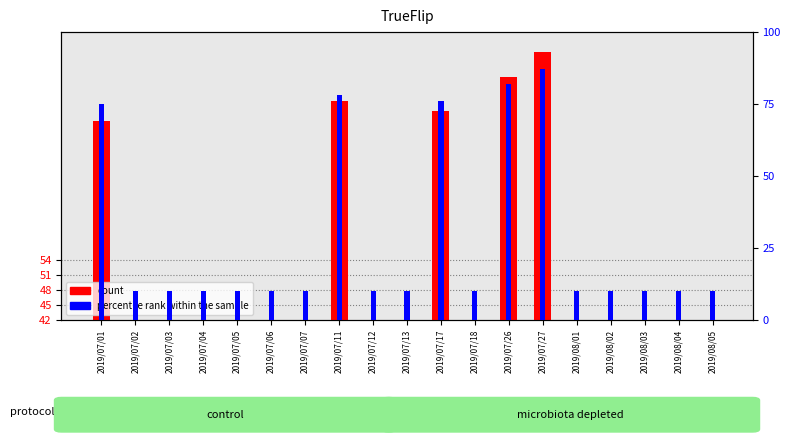

What is the label of the 13th bar from the right?

2019/07/07